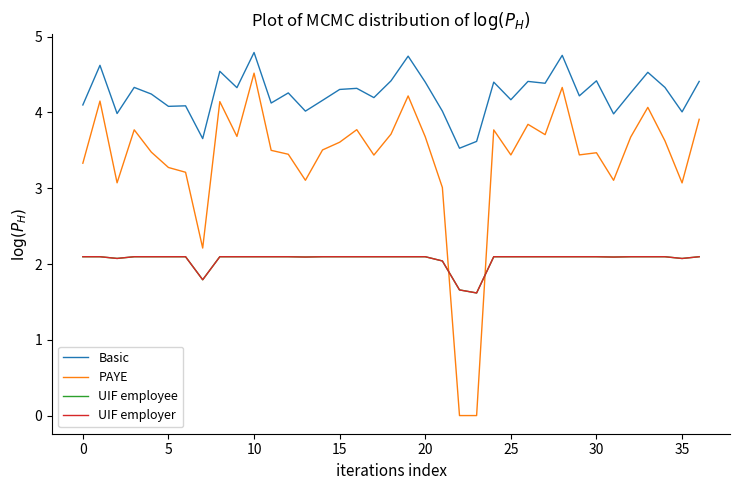

Which series has the largest total across all categories?

Basic